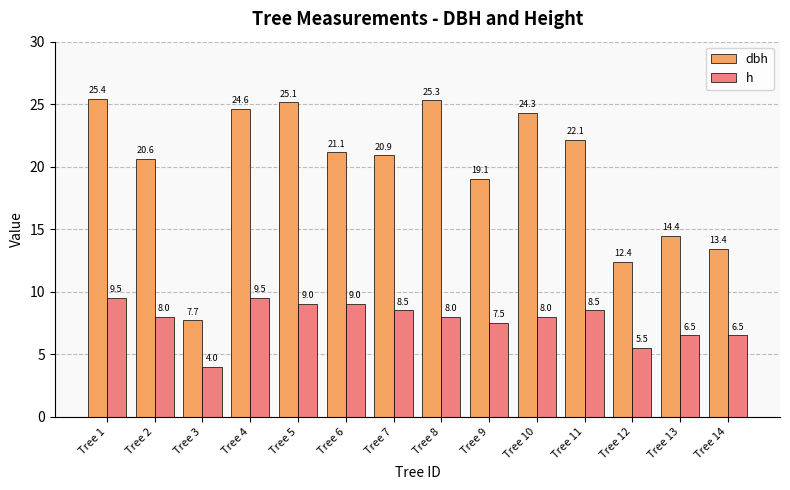

What are all the series names shown in the legend?

dbh, h